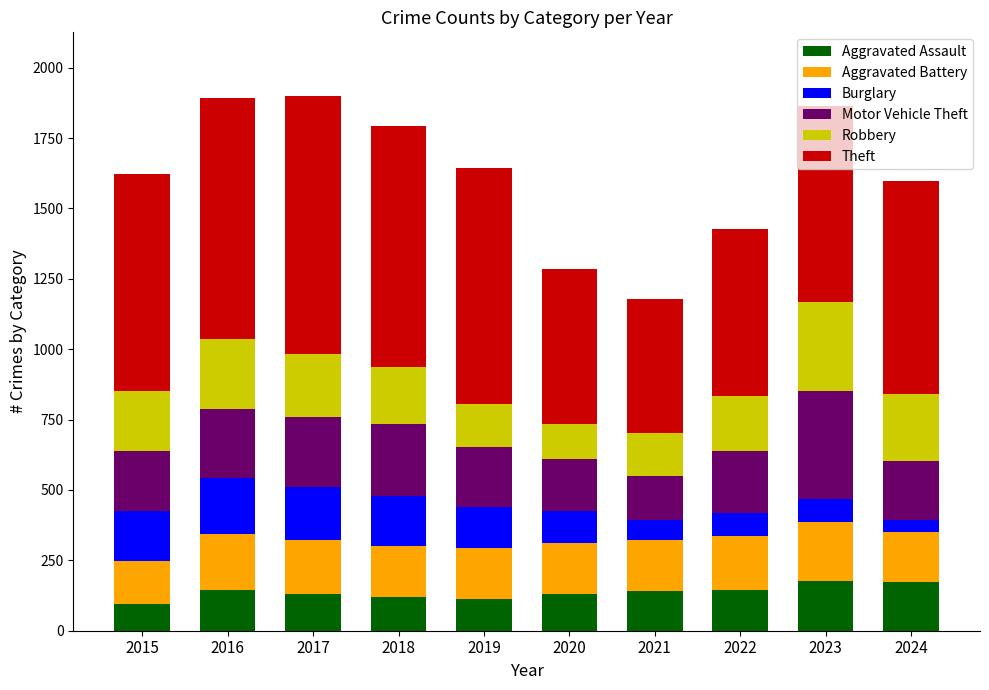

What is the difference between the maximum and minimum values in the Aggravated Assault series?

82